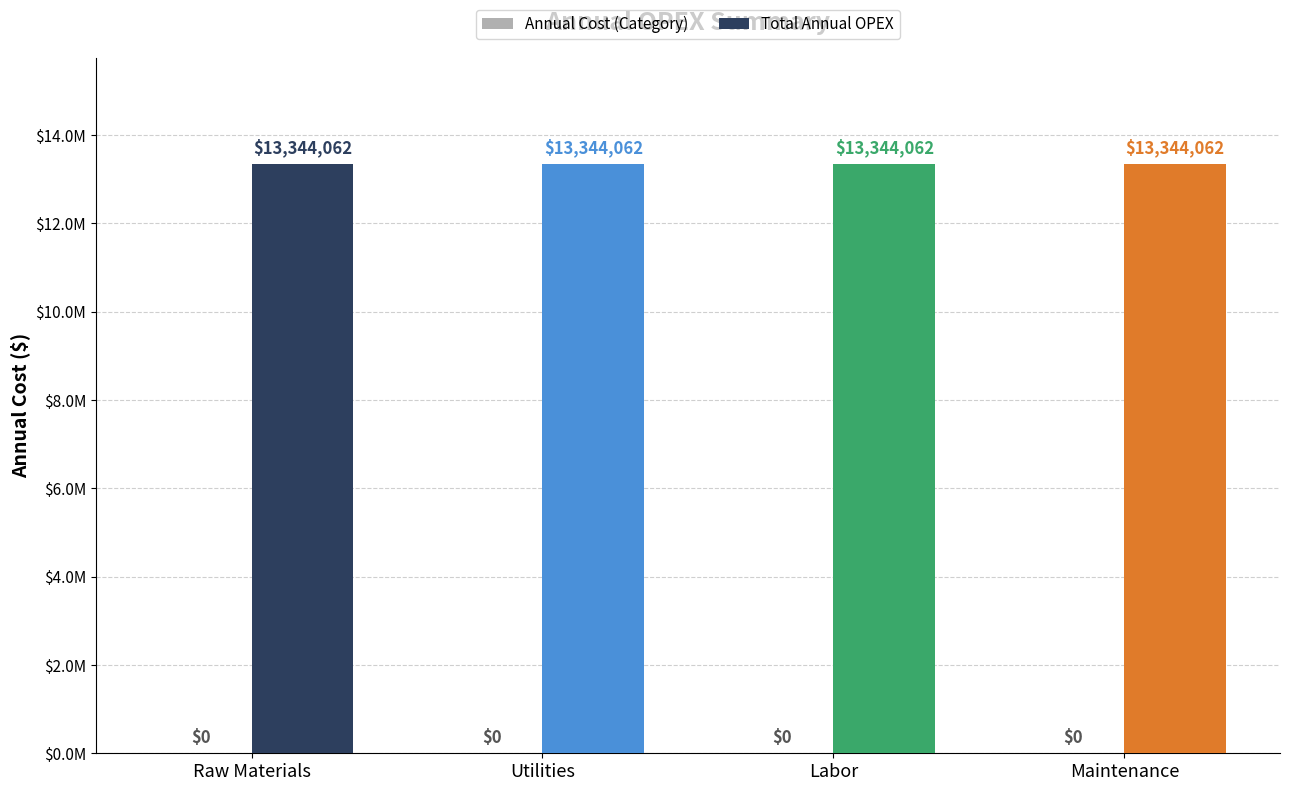

Count the number of categories in the chart.

4